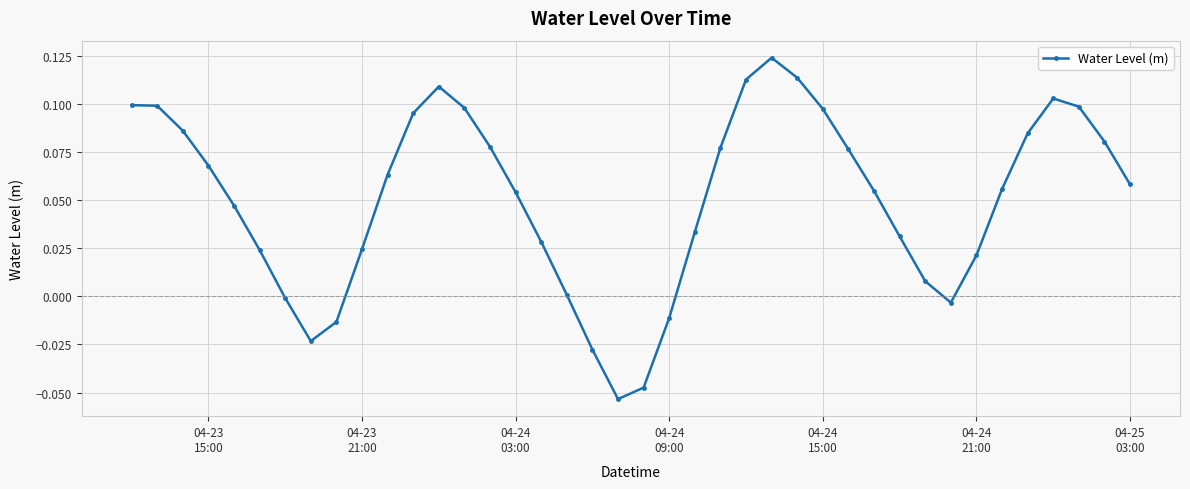

What is the sum of all values?

2.0